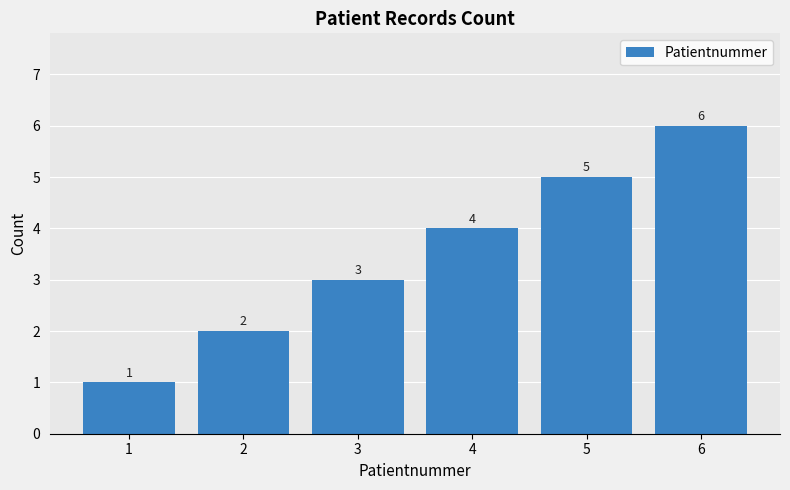

List the labels in order of value, smallest first.

1, 2, 3, 4, 5, 6